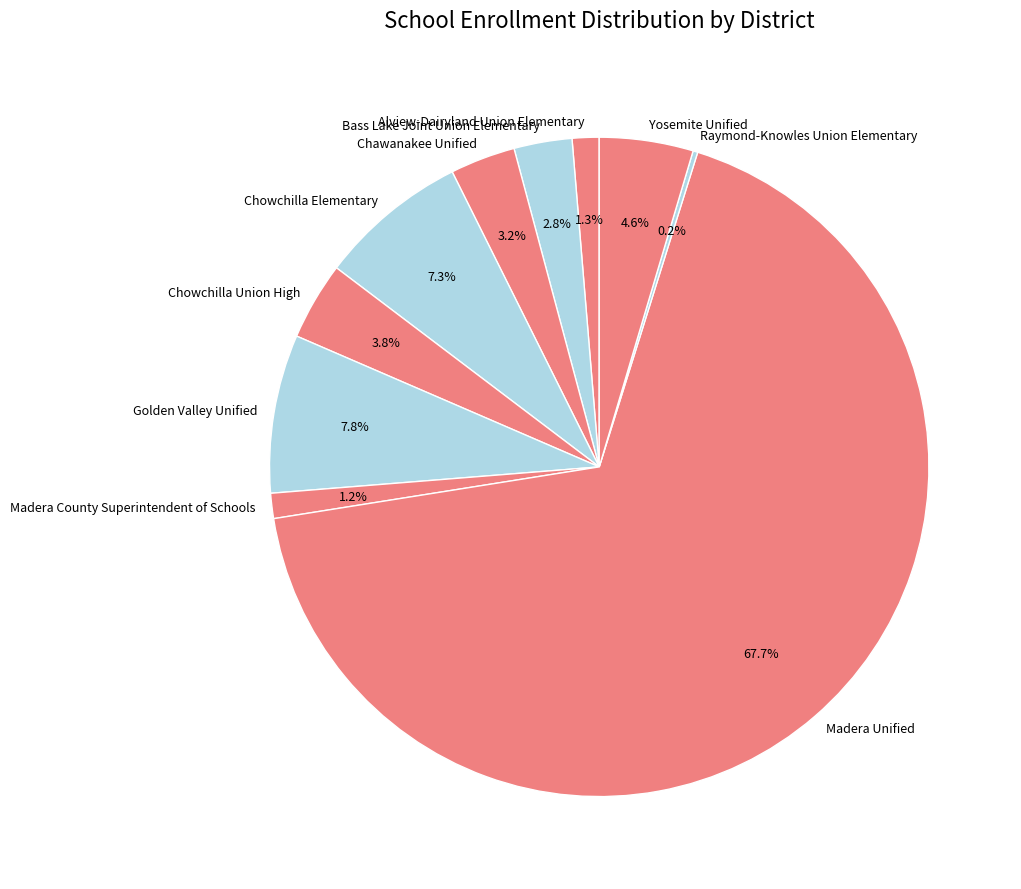

To the nearest percent, what portion does Chawanakee Unified represent?

3%